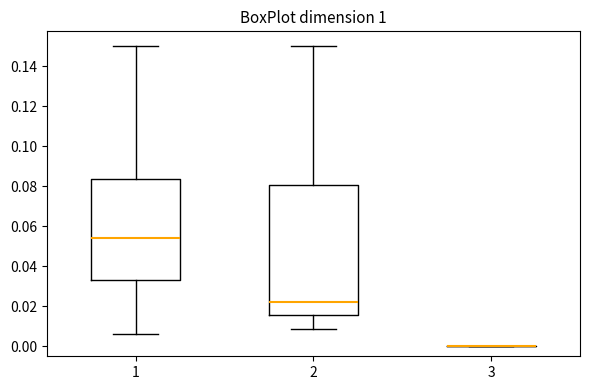

Reading left to right, transcribe this box plot: for each box, give where its median line is, the range the box spans, and where its two whiskers end, as read against the y-axis. The values are not printed on the chart, so give them approximately, as read against the axis.

1: median 0.054, box 0.034 to 0.084, whiskers 0.006 to 0.150
2: median 0.022, box 0.016 to 0.080, whiskers 0.008 to 0.150
3: box collapsed to a line at 0.000, whiskers 0.000 to 0.000